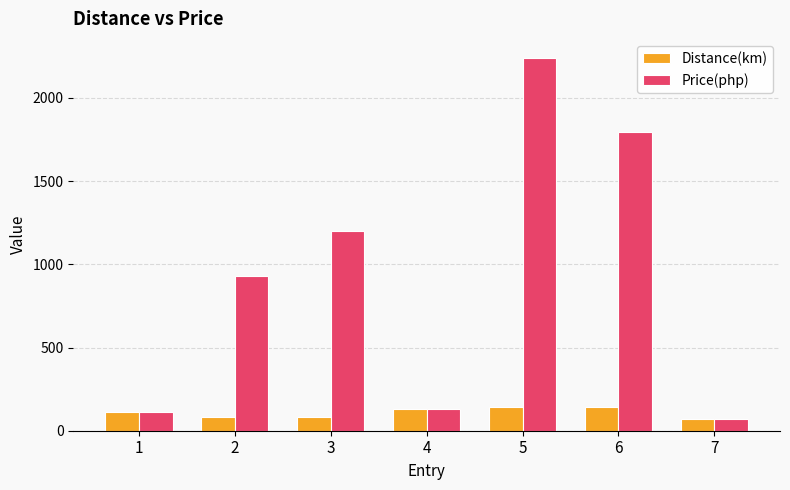

What is the highest value of the Distance(km) series?

140